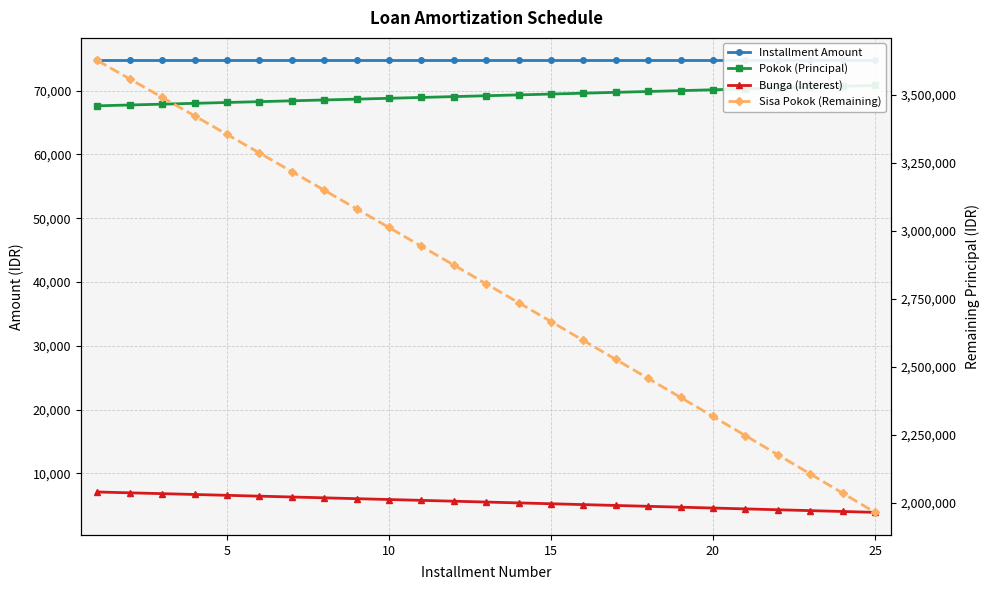

Which series has the largest range (max minus min)?

Sisa Pokok (Remaining)